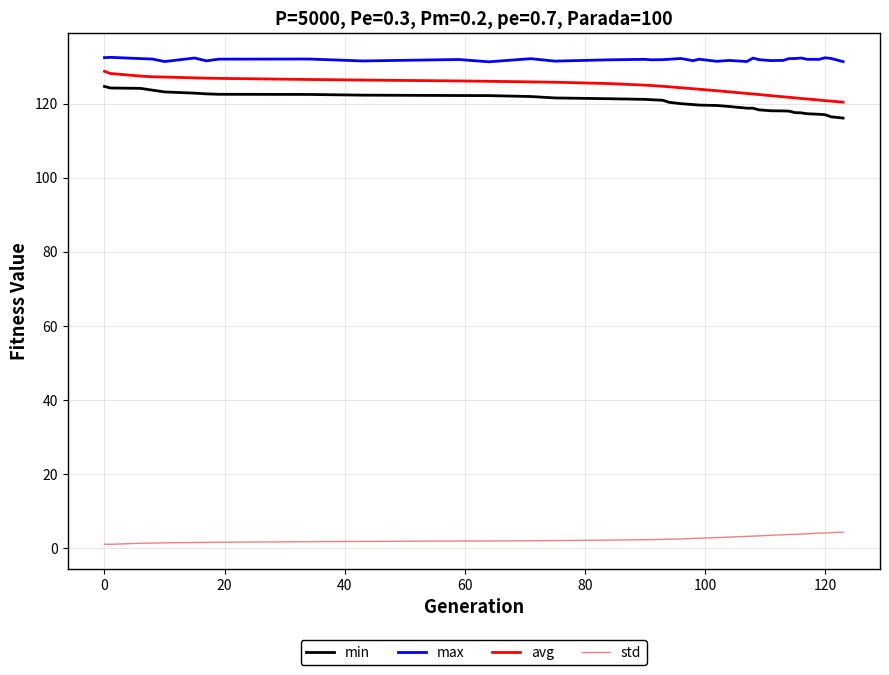

Is this an area chart (filled region under the line)?

No